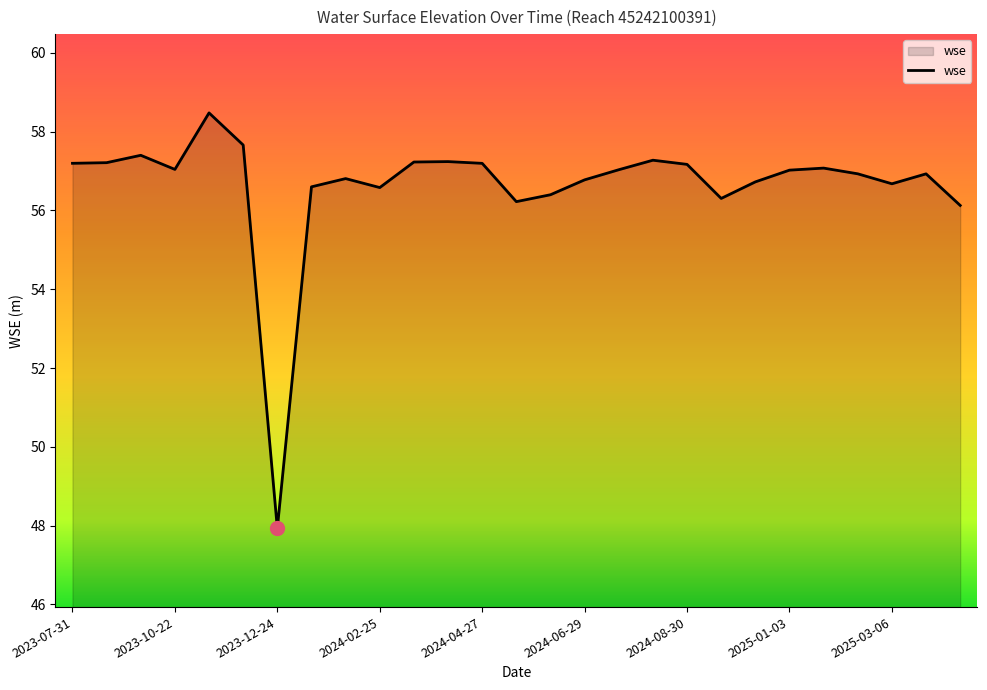

What is the greatest value displayed?

58.5